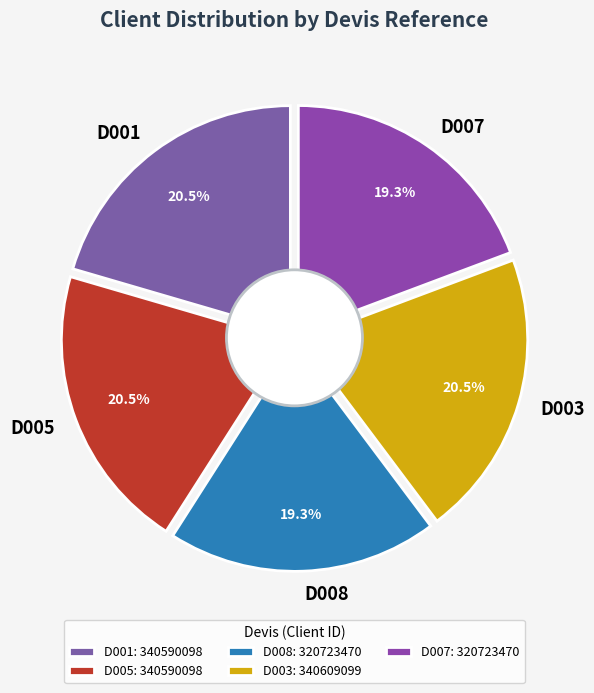

Is there any slice that represents more than half of the pie?

No